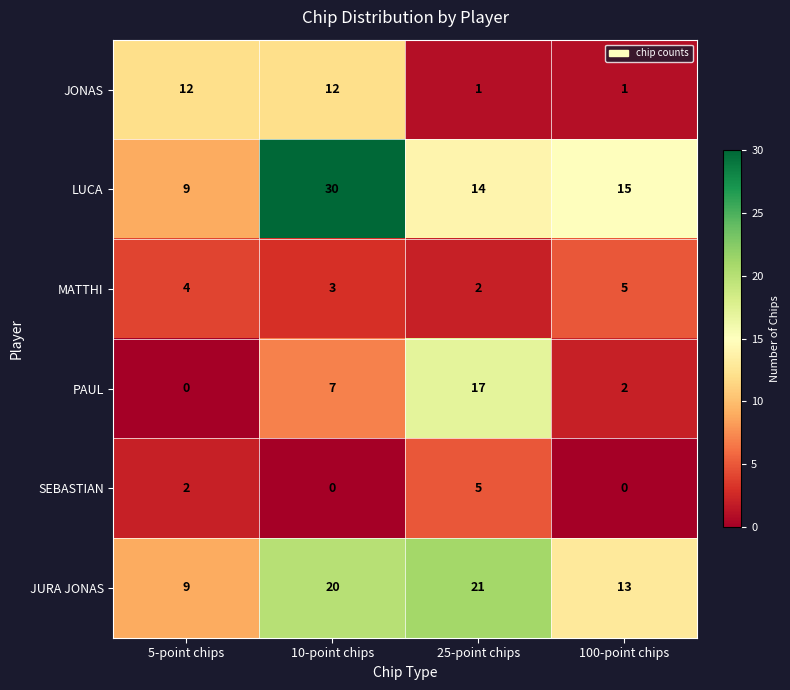

What is the approximate value of JONAS at 10-point chips, to the nearest 5?

10